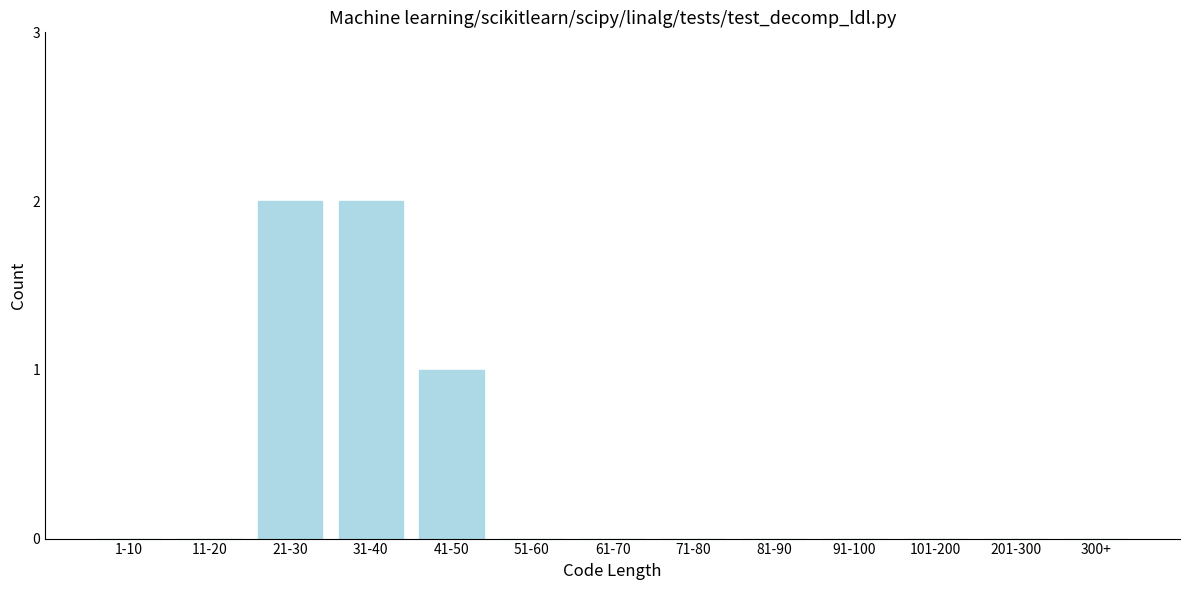

Reading left to right, list all the values displayed in this chart.

1-10=0	11-20=0	21-30=2	31-40=2	41-50=1	51-60=0	61-70=0	71-80=0	81-90=0	91-100=0	101-200=0	201-300=0	300+=0